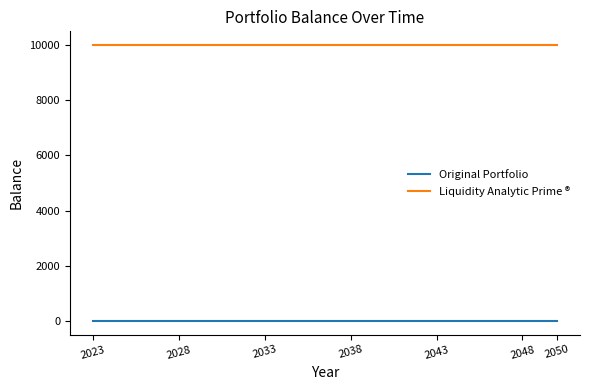

Rank the series by their average value, from lowest to highest.

Original Portfolio, Liquidity Analytic Prime ®